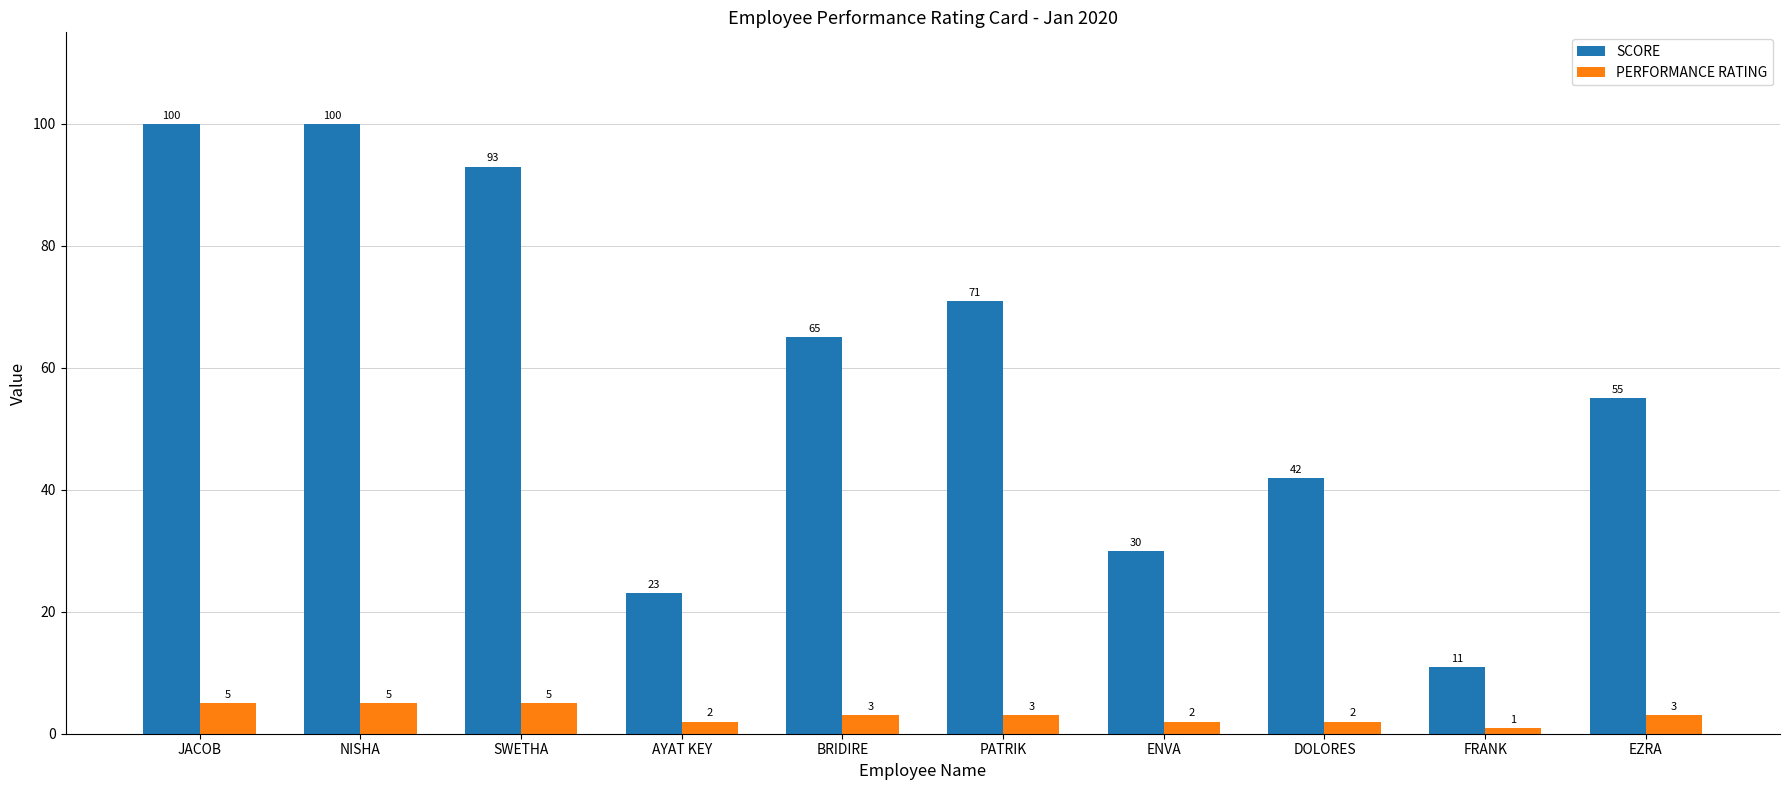

What is the approximate value of PERFORMANCE RATING at ENVA?

2